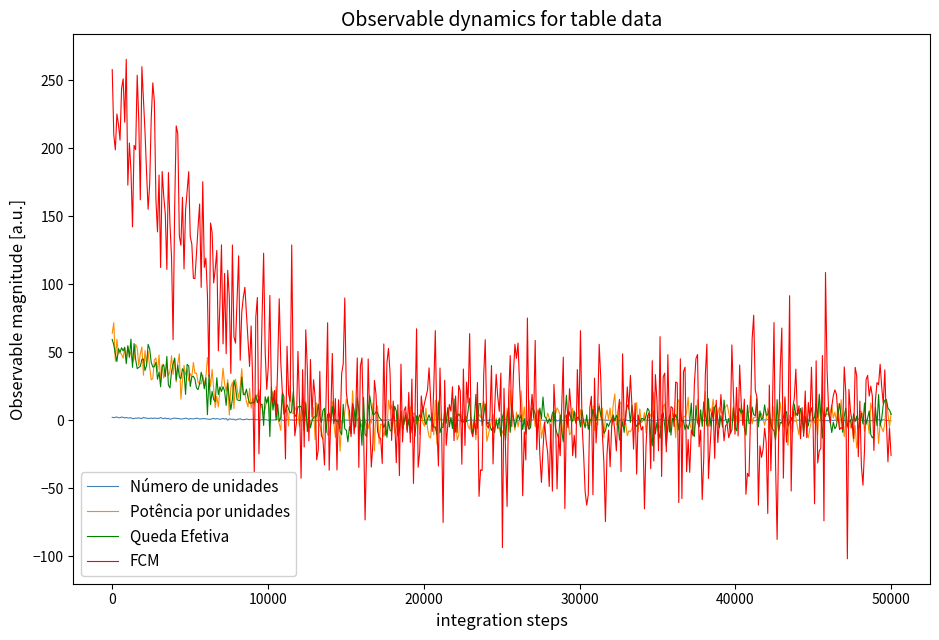

What is the minimum value shown in the chart?

-101.8